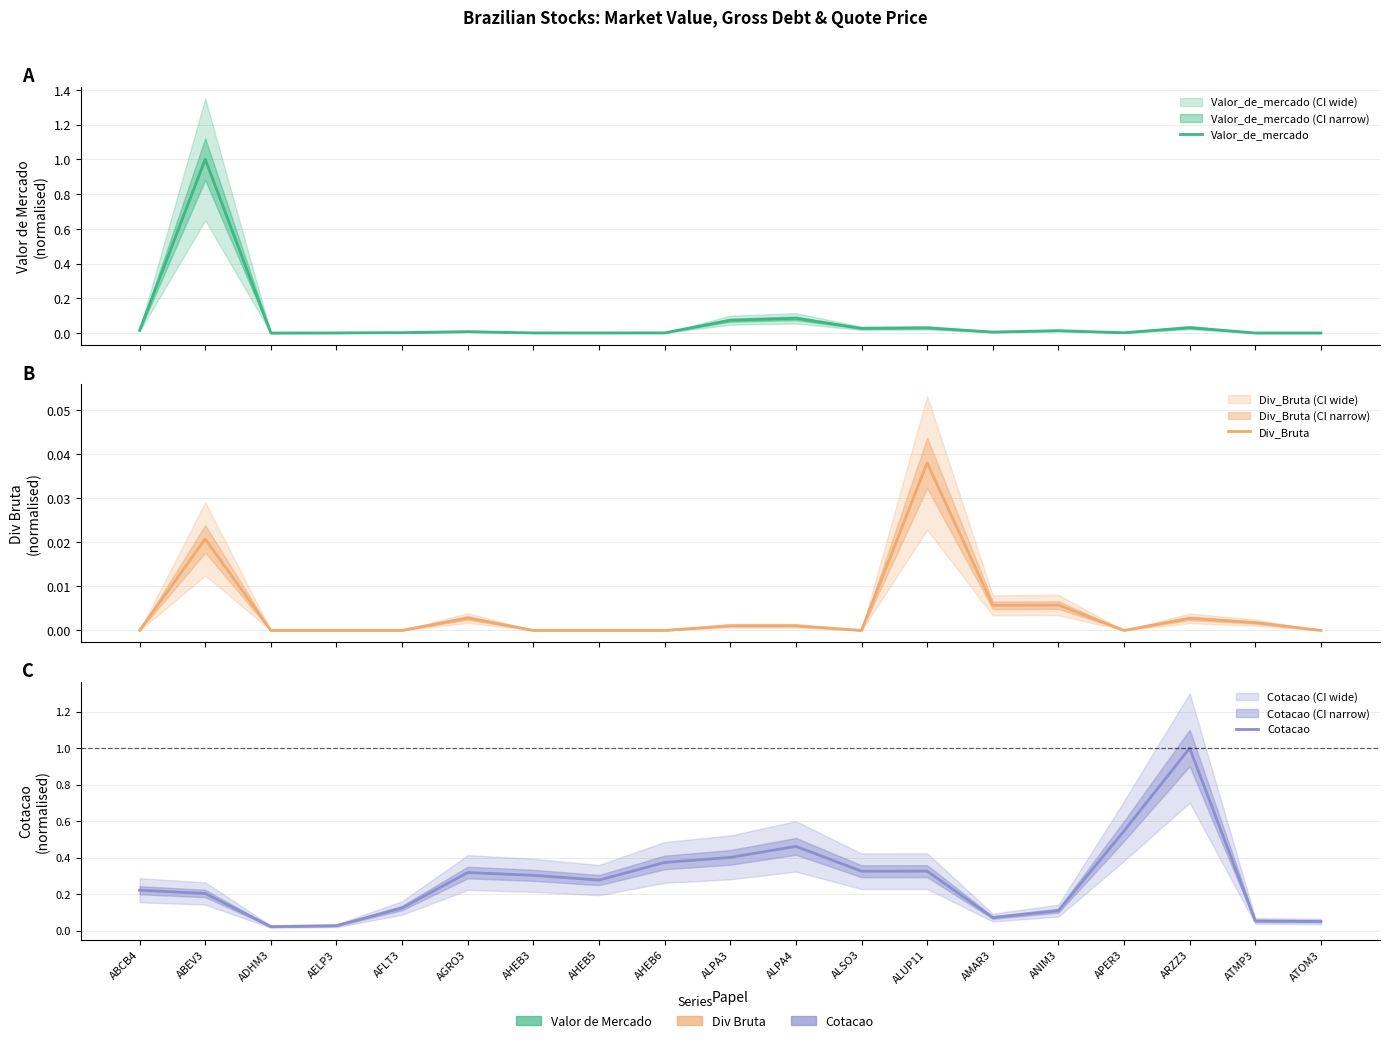

True or false: Cotacao and Div_Bruta intersect in this chart.

False